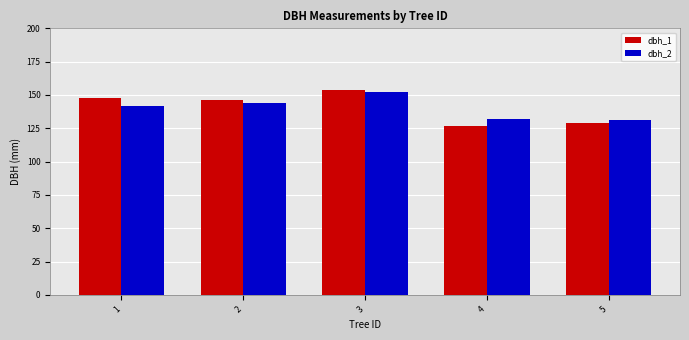

What is the difference between the maximum and second lowest values in the dbh_2 series?

20